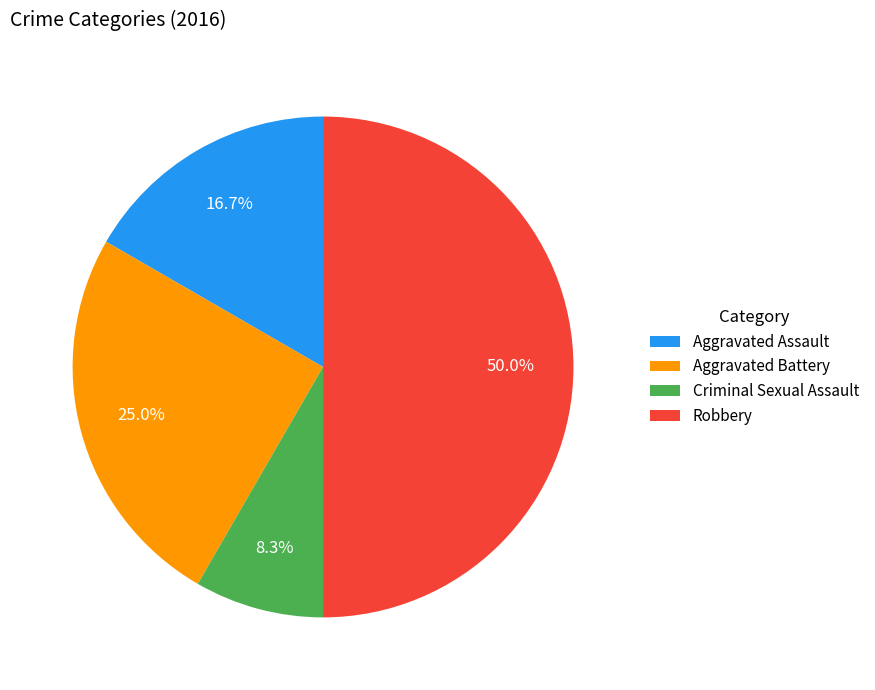

Approximately how many times larger is the value at Robbery compared to Criminal Sexual Assault?

6.0